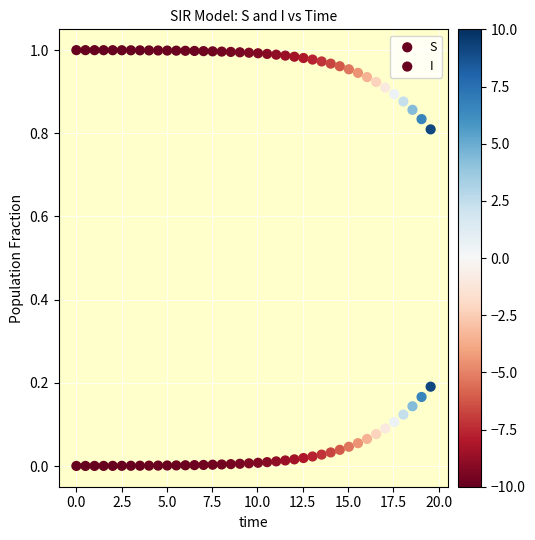

Count the number of points in this scatter plot.

80